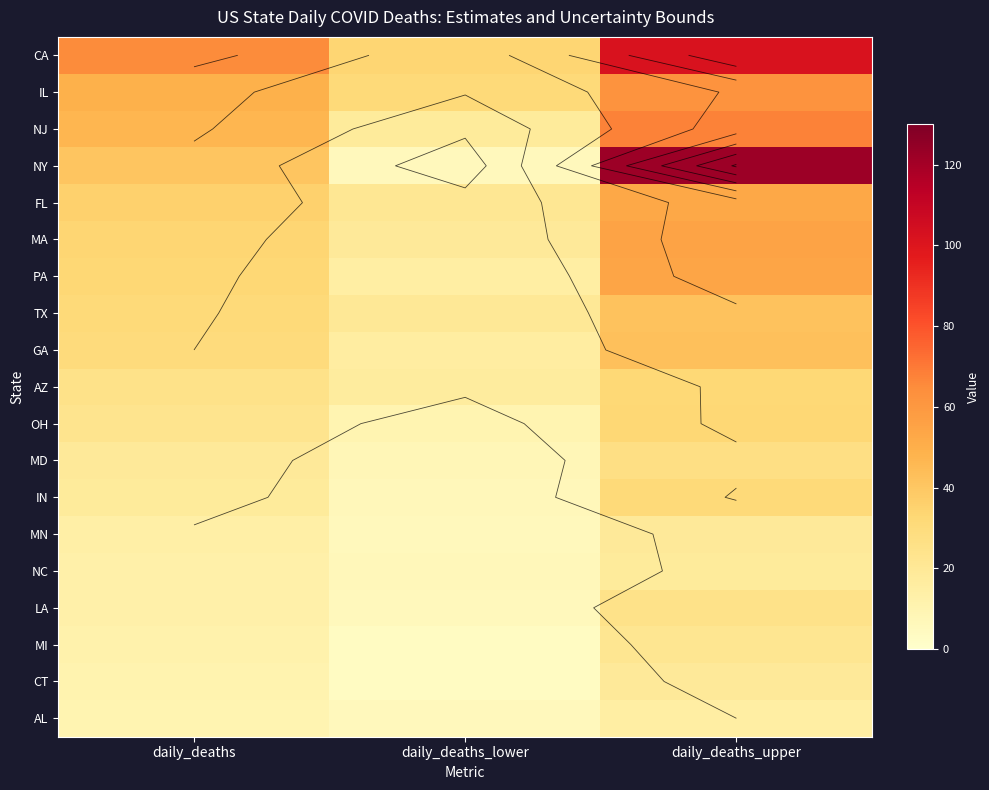

What is the spread (max minus min) of values at daily_deaths_lower?

30